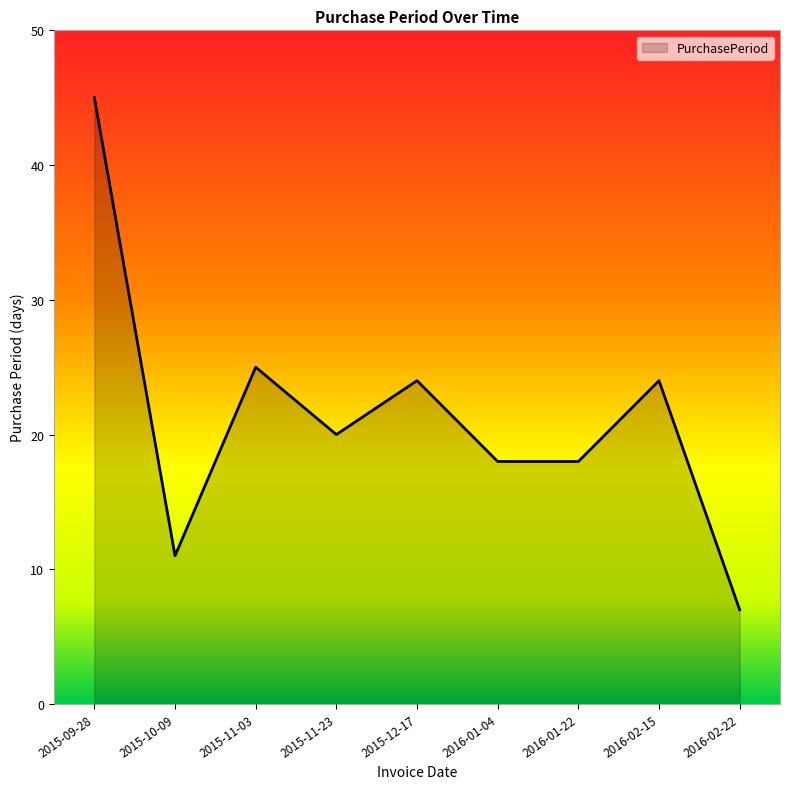

How many lines are shown in the chart?

1